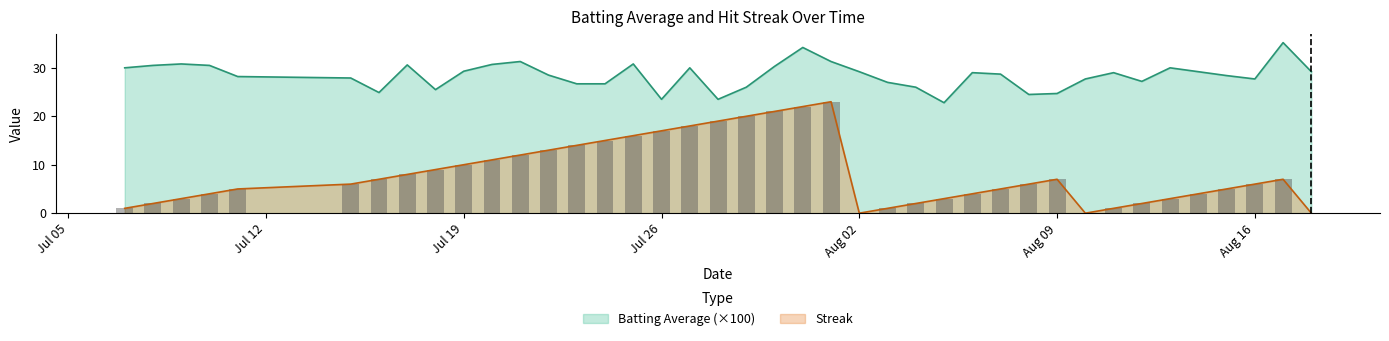

Count the number of data series in this chart.

2